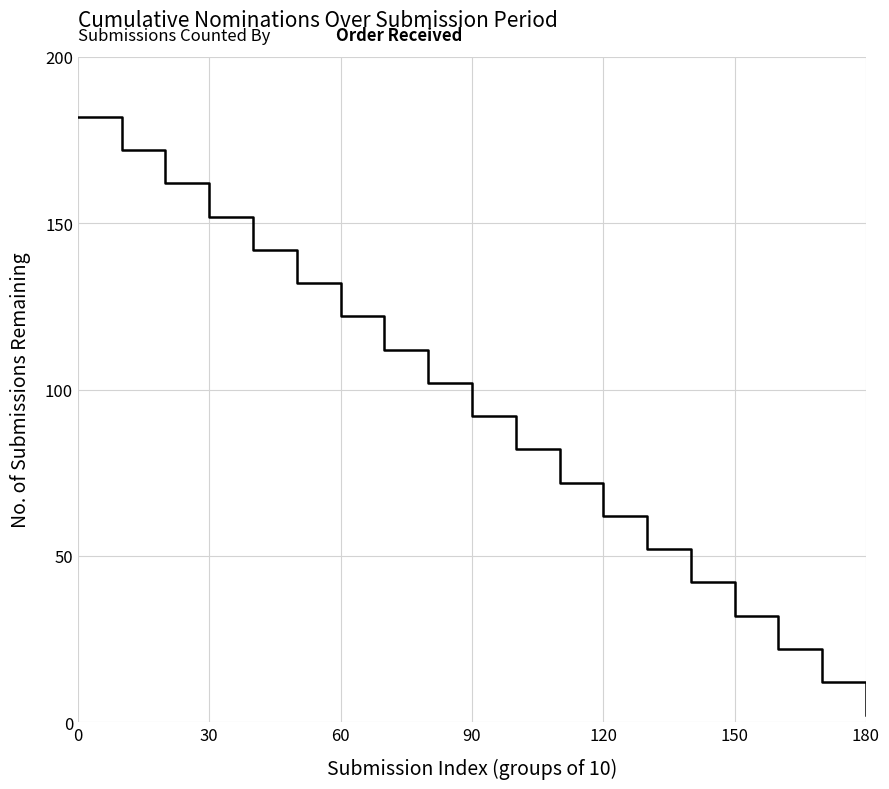

What is the minimum value shown in the chart?

2